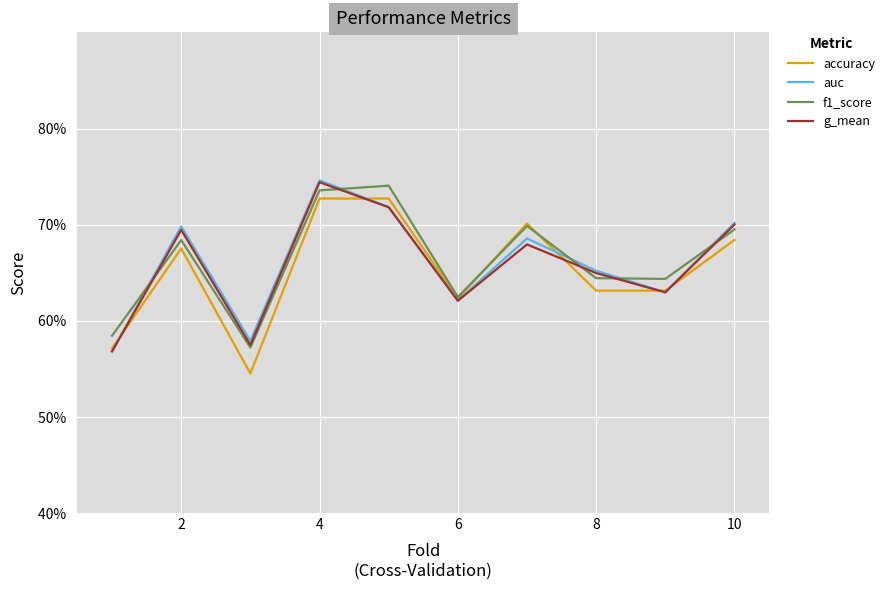

What is the smallest value displayed?

0.5